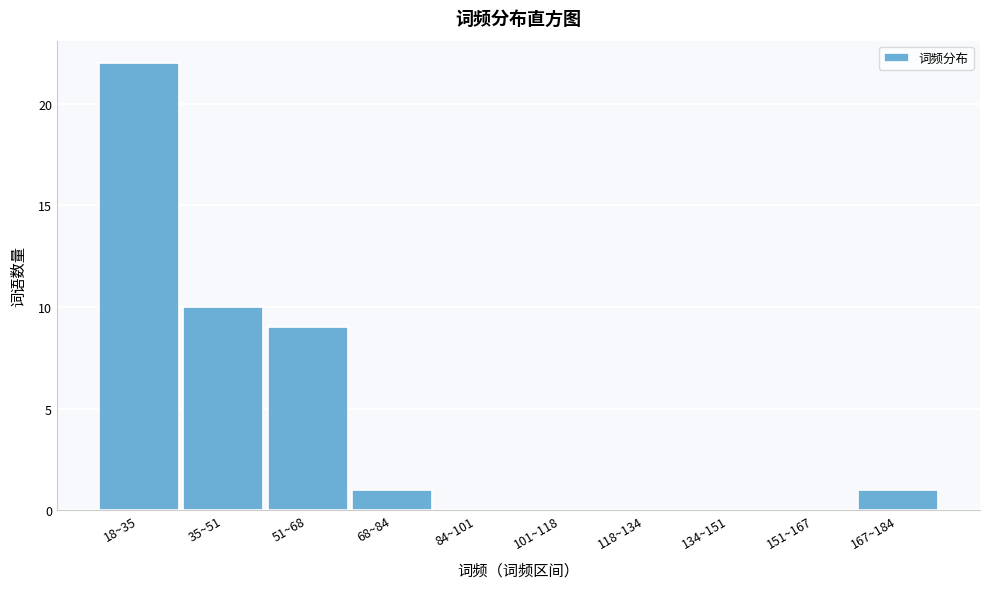

Reading right to left, transcribe all the data shown in this chart.

167~184=1	151~167=0	134~151=0	118~134=0	101~118=0	84~101=0	68~84=1	51~68=9	35~51=10	18~35=22